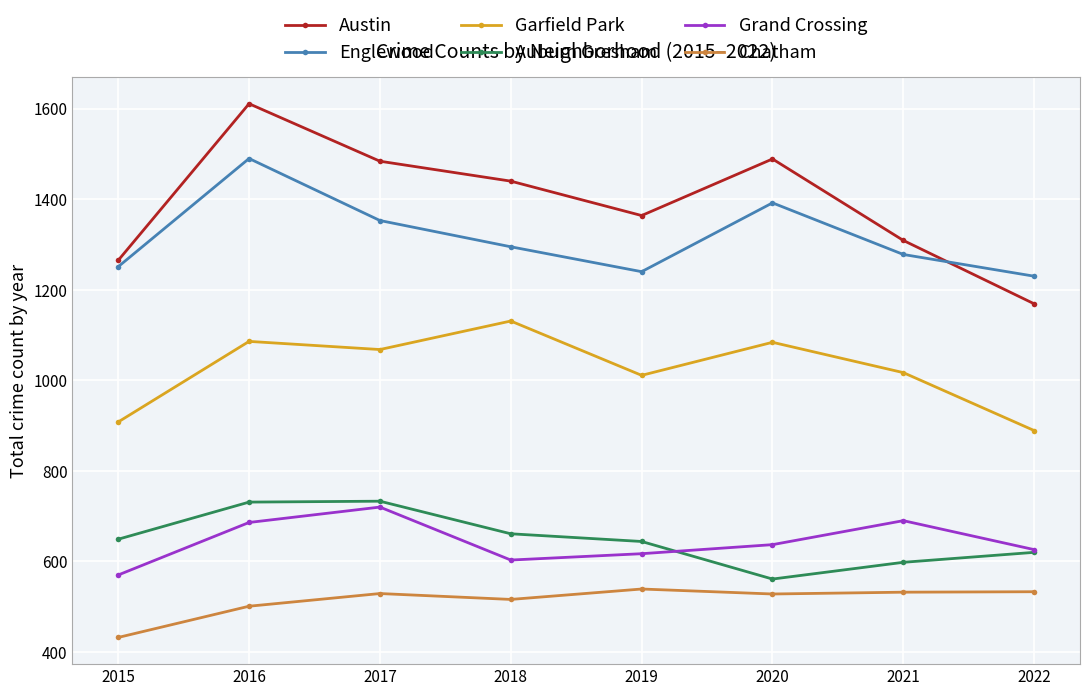

What are all the series names shown in the legend?

Austin, Englewood, Garfield Park, Auburn Gresham, Grand Crossing, Chatham